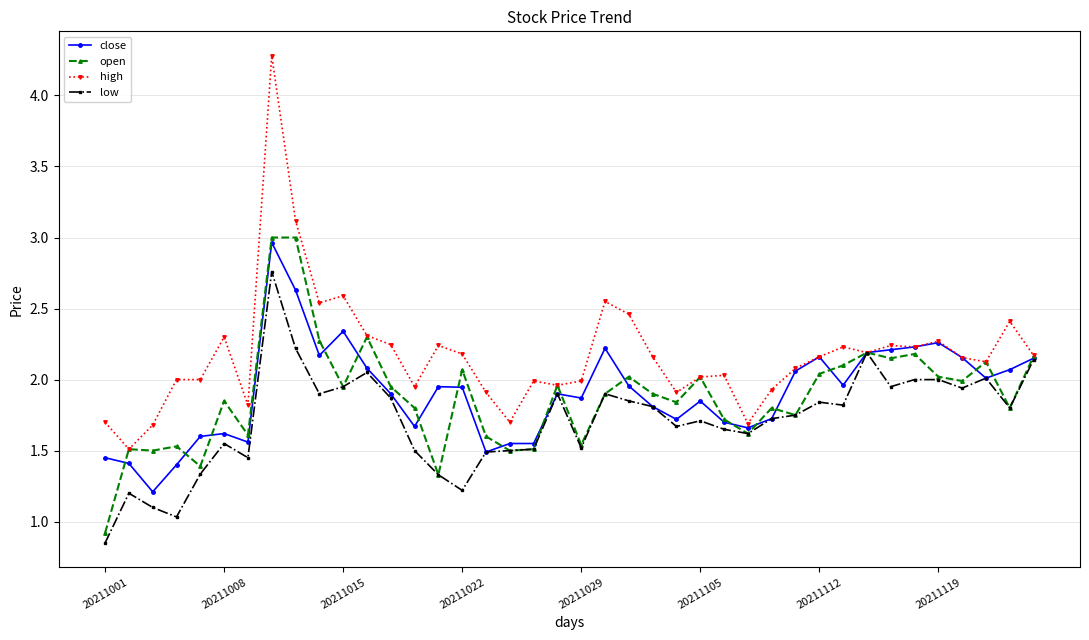

Is this an area chart (filled region under the line)?

No